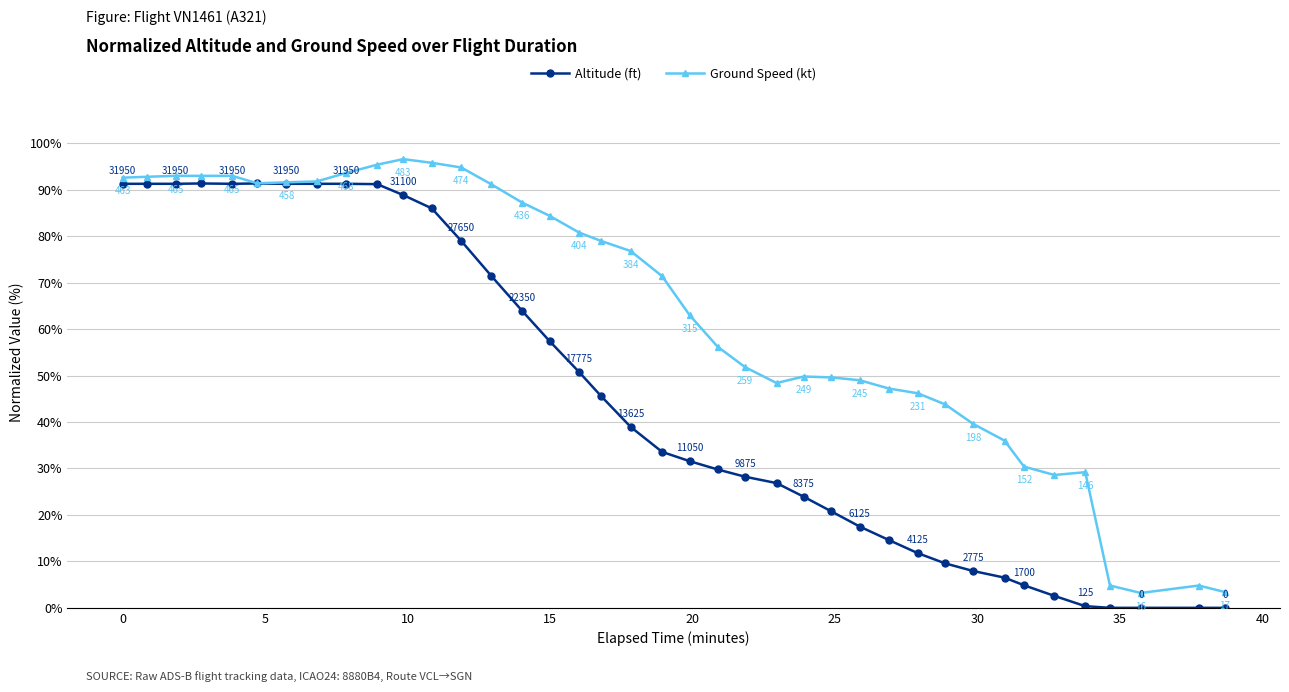

True or false: Ground Speed (kt) has more than 0 points higher than both neighbors.

True